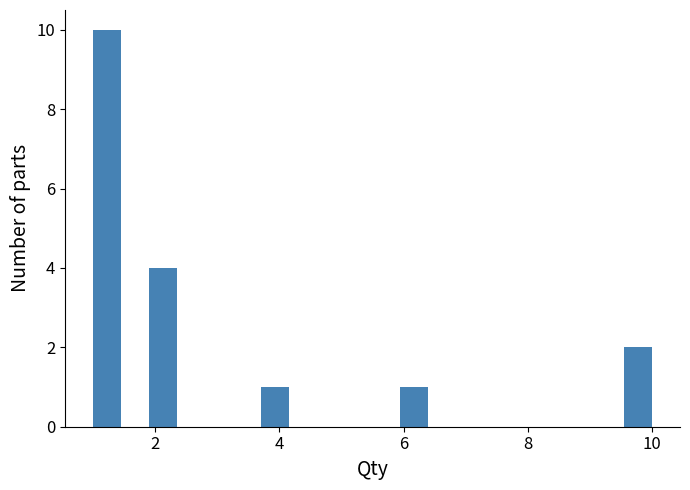

Around what value on the x-axis is the tallest bar? Give the approximate position of its centre, as read against the axis.

1.2